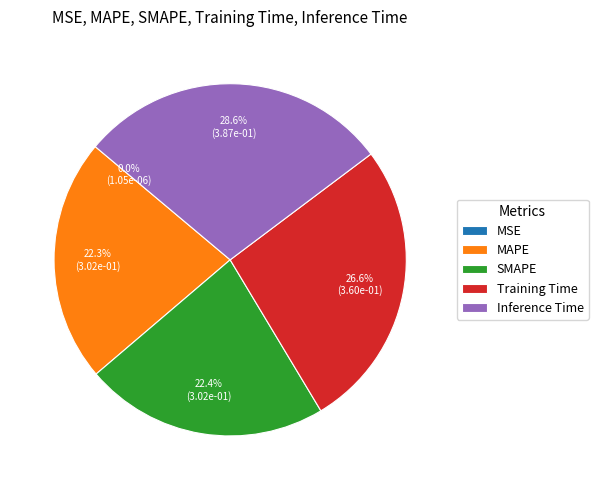

Combined, what portion of the pie is SMAPE and Training Time?

49.0%